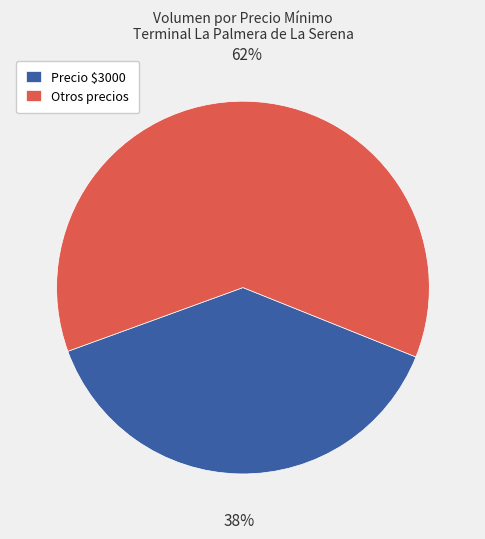

Combined, do Precio $3000 and Otros precios account for over 50%?

Yes